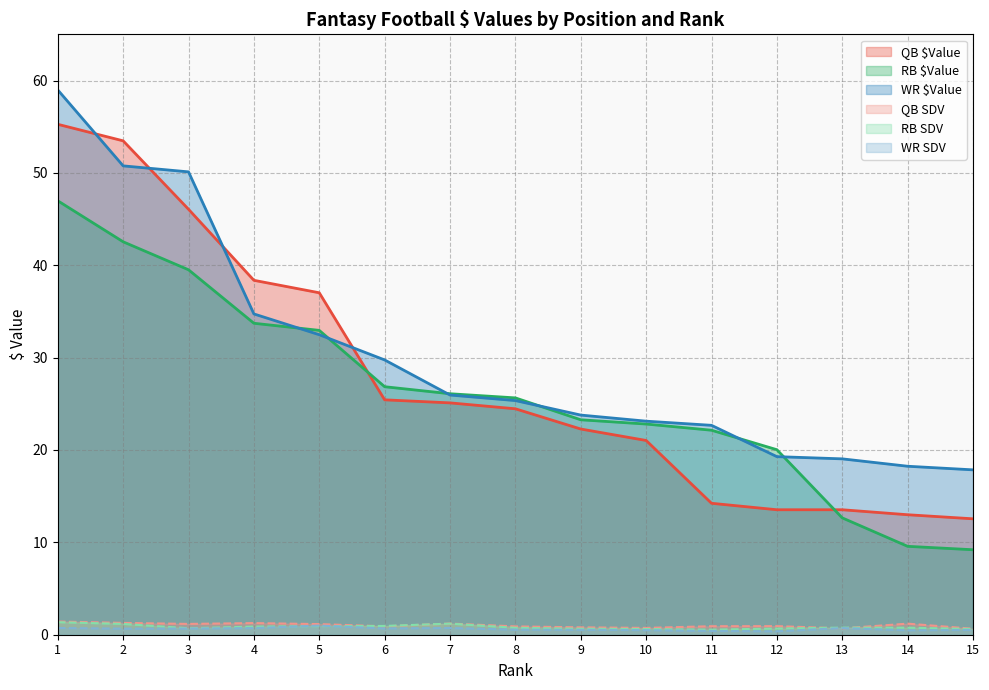

Which series has the widest spread of values?

QB $Value